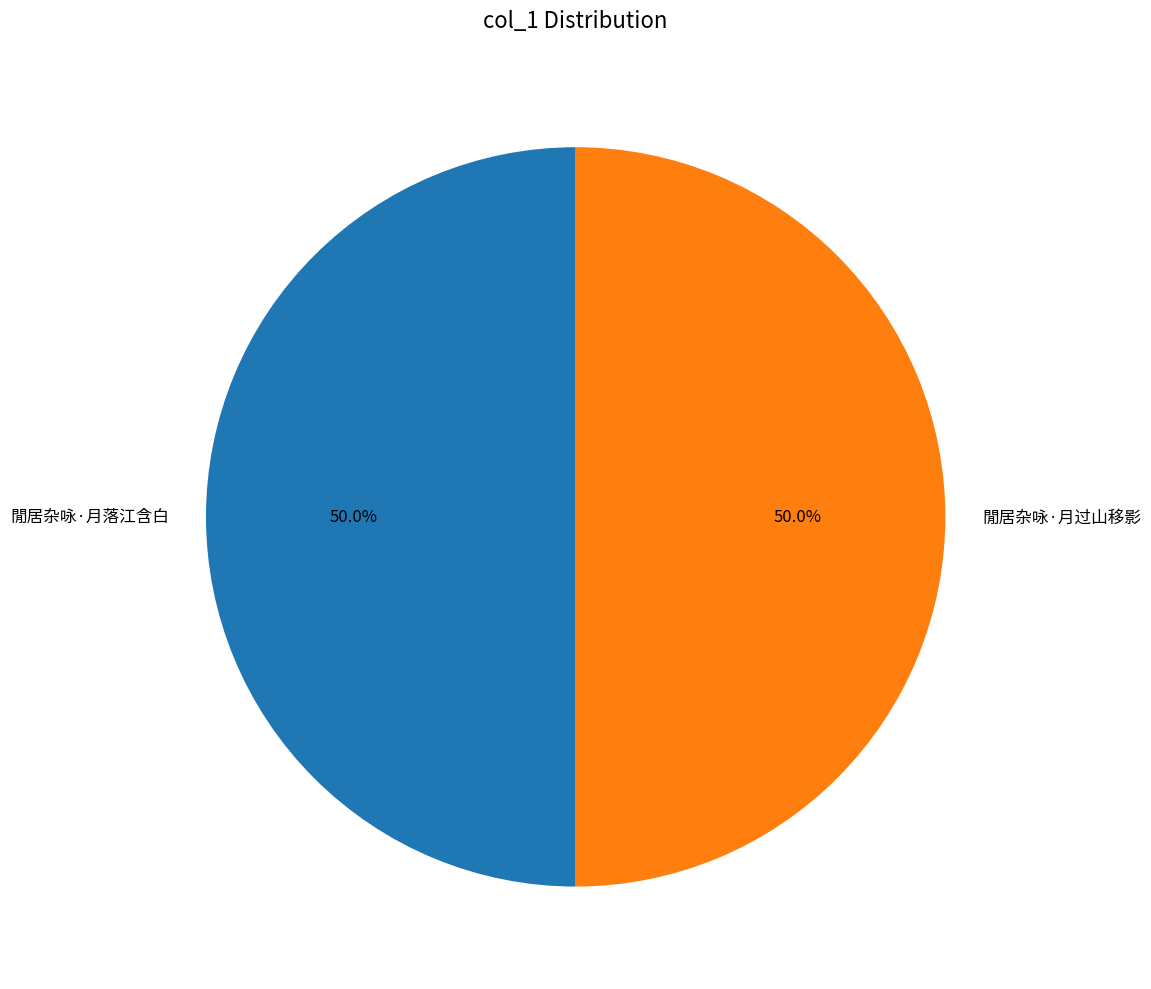

Approximately how many times larger is the value at 閒居杂咏·月落江含白 compared to 閒居杂咏·月过山移影?

1.0